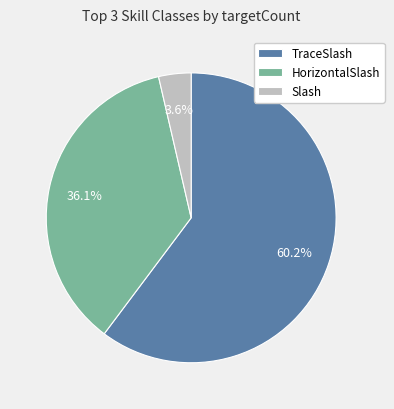

Which has a higher value, HorizontalSlash or TraceSlash?

TraceSlash